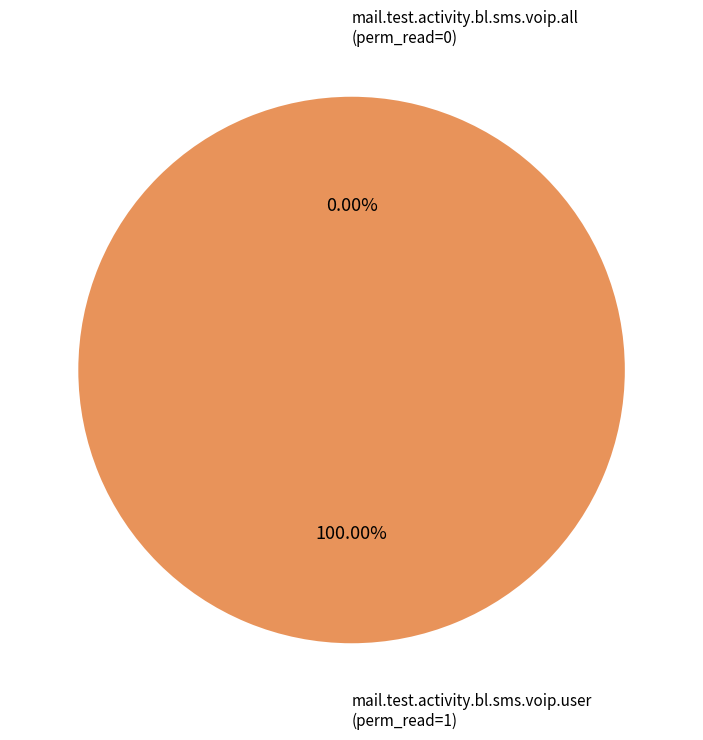

Combined, what portion of the pie is mail.test.activity.bl.sms.voip.user and mail.test.activity.bl.sms.voip.all?

100.0%